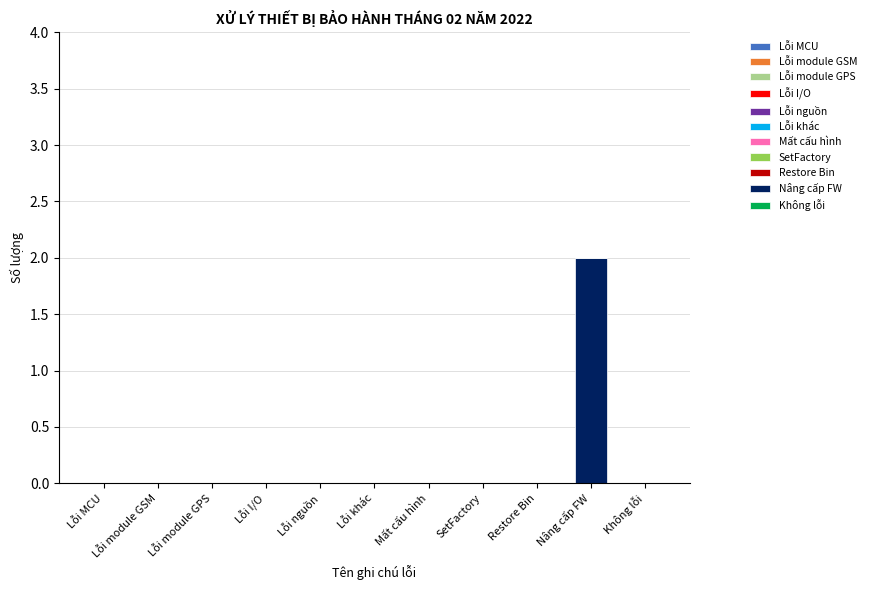

Which label corresponds to the largest value in the chart?

Nâng cấp FW